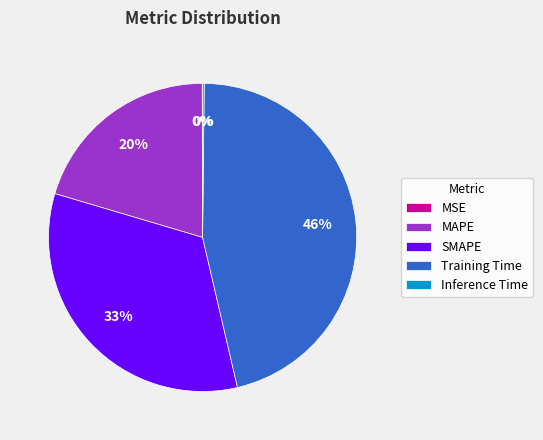

To the nearest percent, what is the average slice percentage?

20%